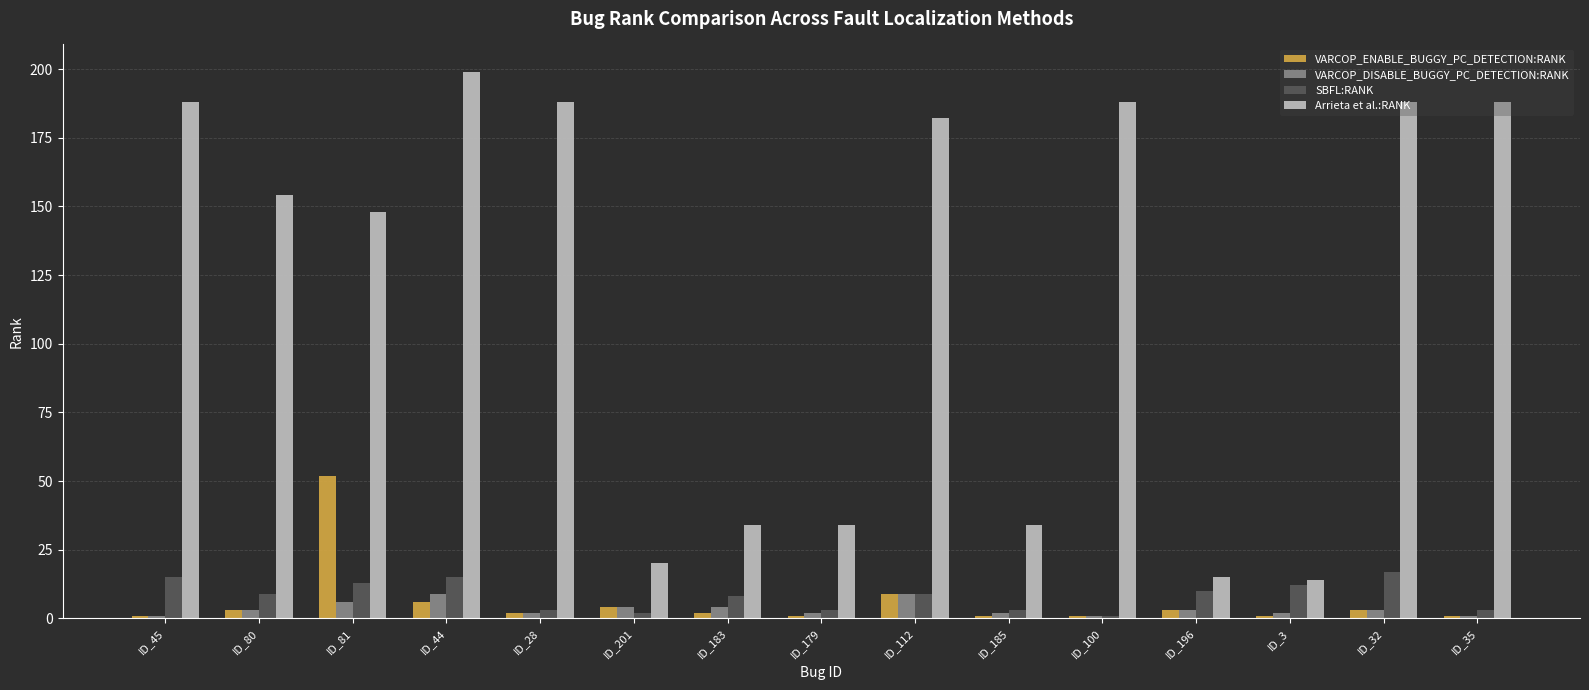

What is the difference between the highest and lowest values at ID_35?

187